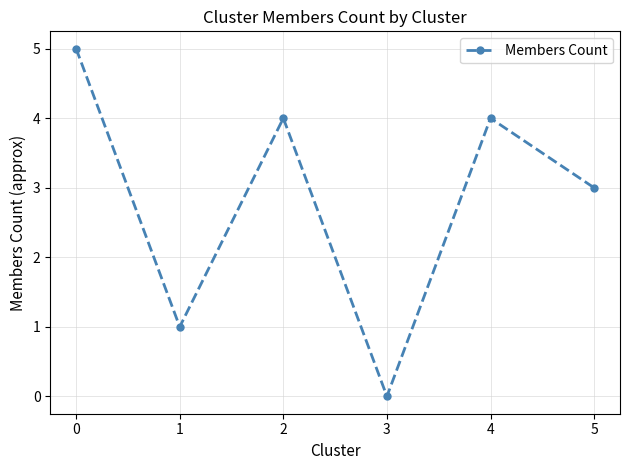

How many values are above zero?

5